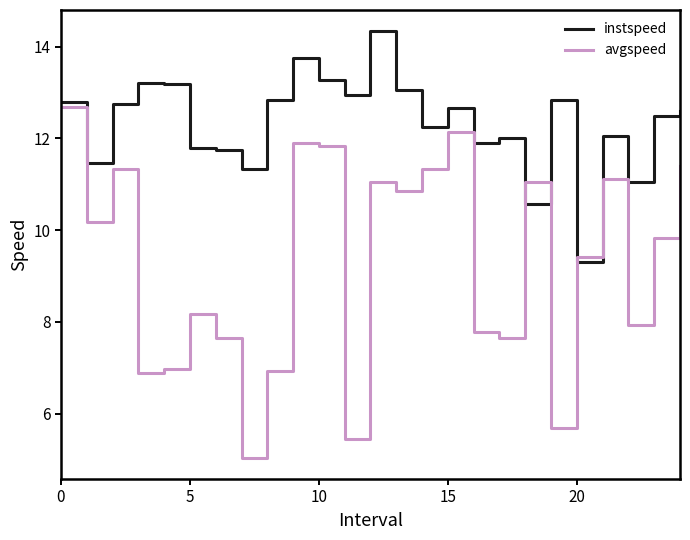

What is the minimum value for avgspeed?

5.0